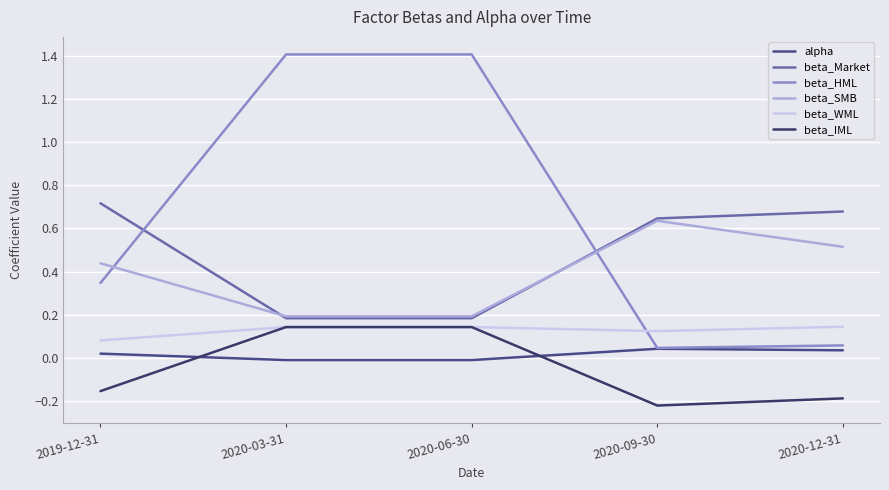

How many lines are shown in the chart?

6